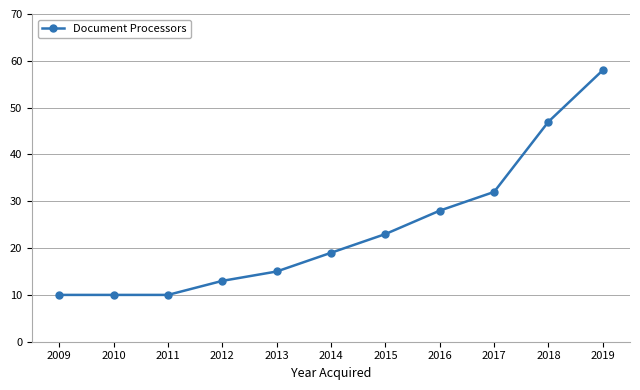

What is the smallest value displayed?

10